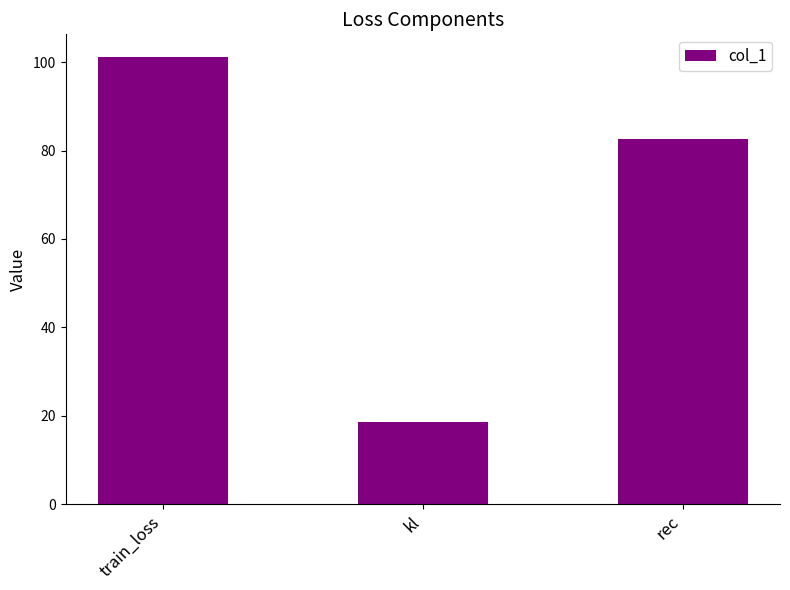

The value at rec is 82.7. True or false?

True